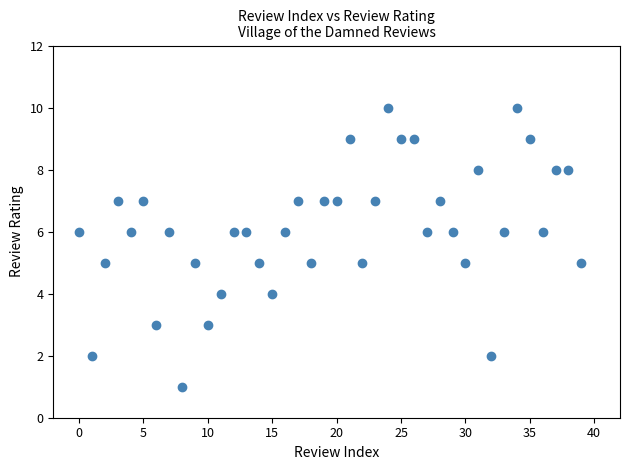

What is the range of Y values (max minus min)?

9